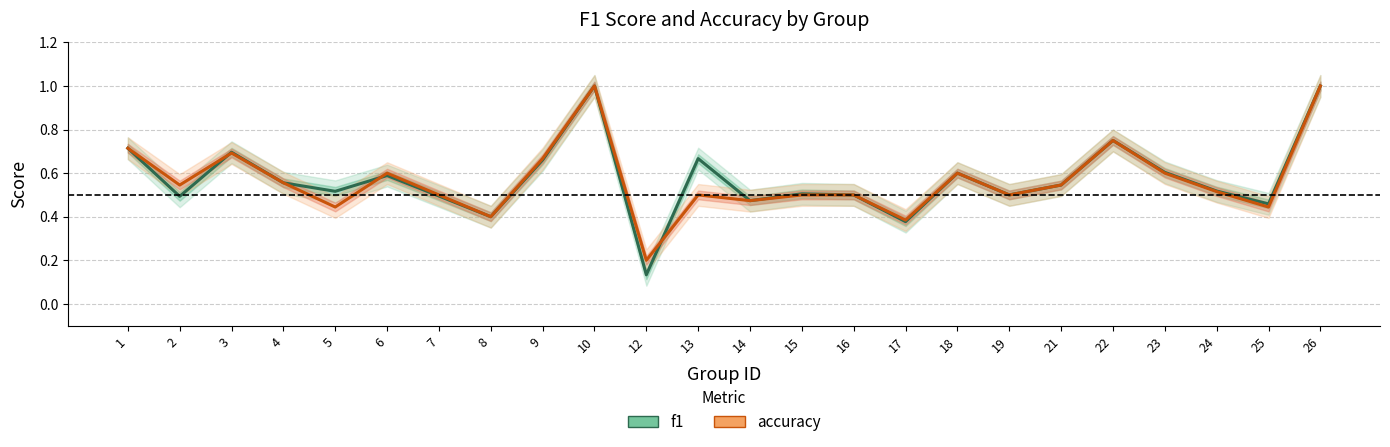

What is the total value across all series at 15?

1.0